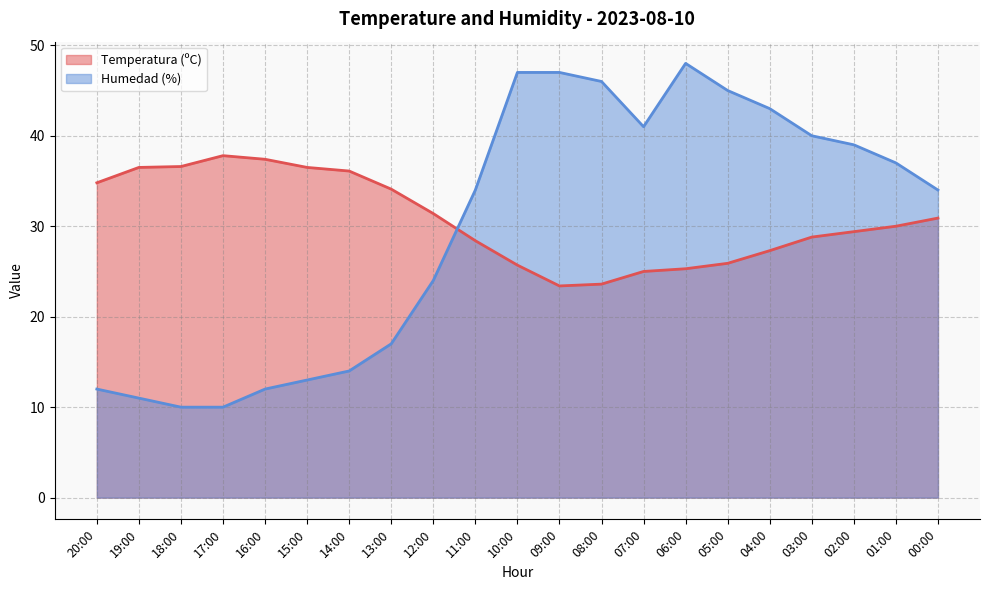

How many lines are shown in the chart?

2